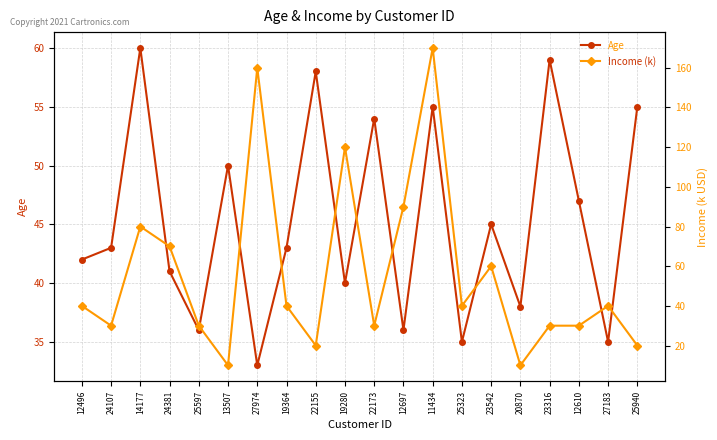

At which label is Income (k) closest to 90?

12697